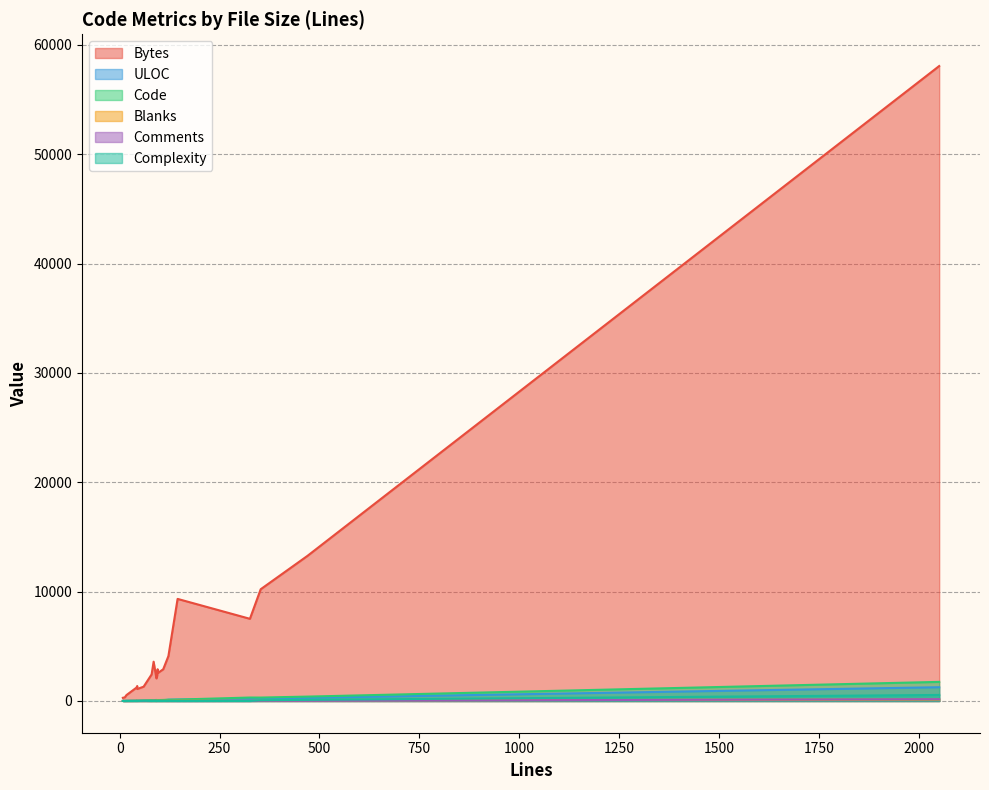

Which series changed the most between 80 and 122?

Bytes